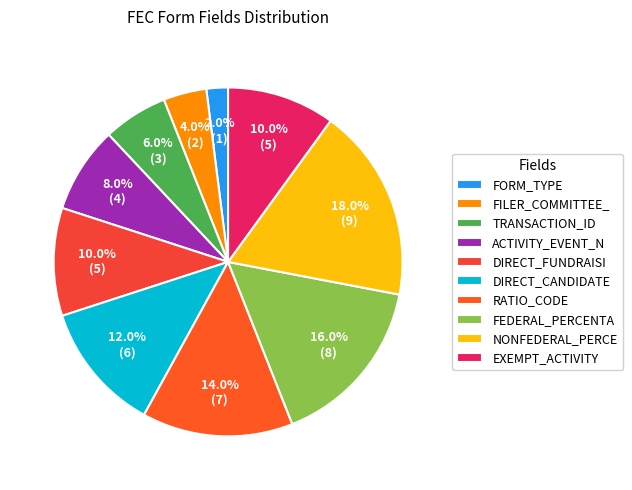

How many segments does this pie chart have?

10